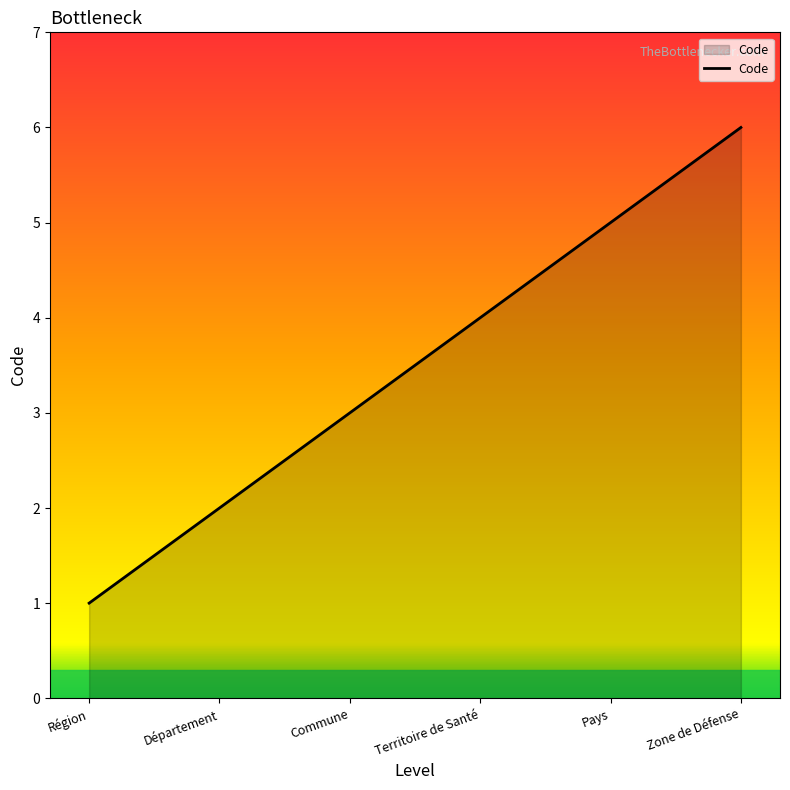

What position from the left is Pays?

5